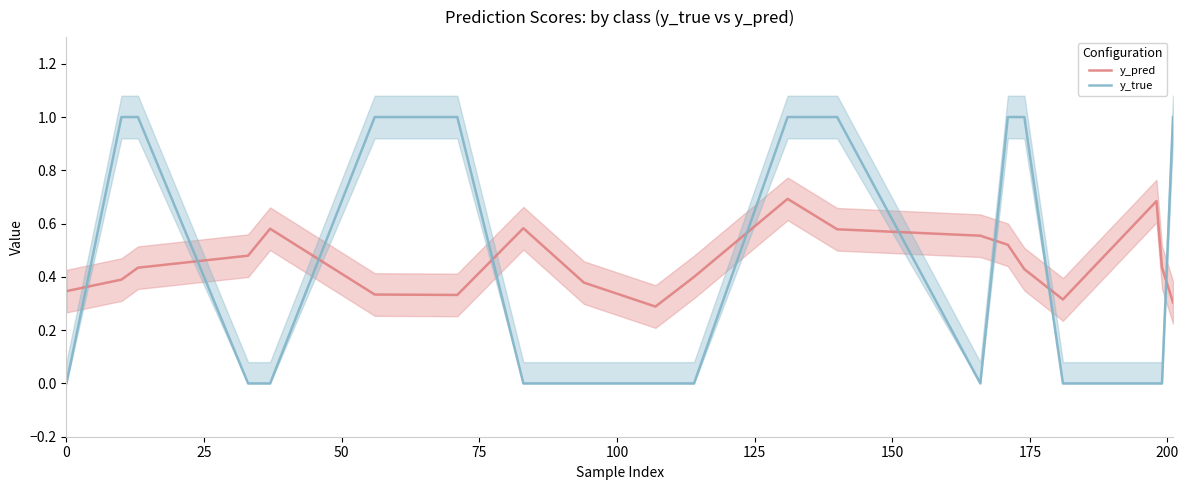

How many categories are shown in the chart?

20